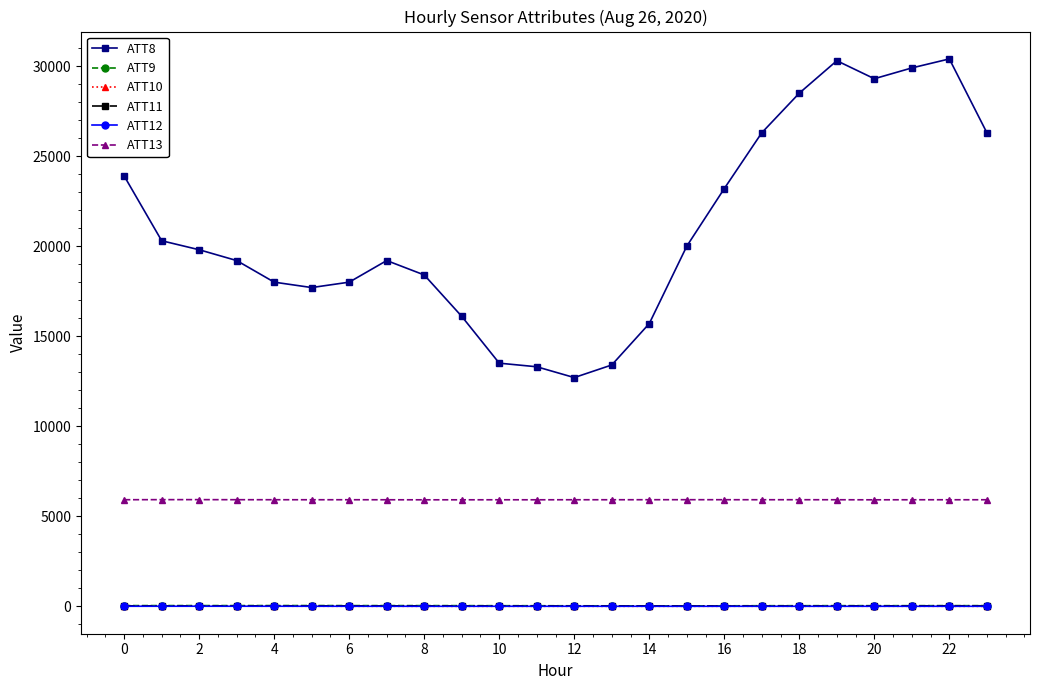

Which series has the largest total across all categories?

ATT8